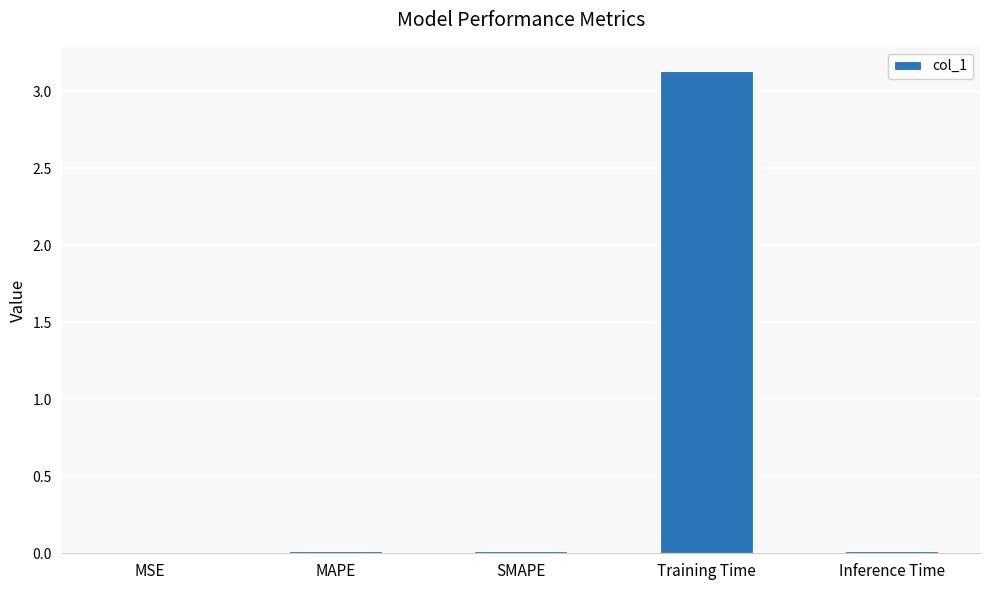

What is the difference between the values at Training Time and Inference Time?

3.1